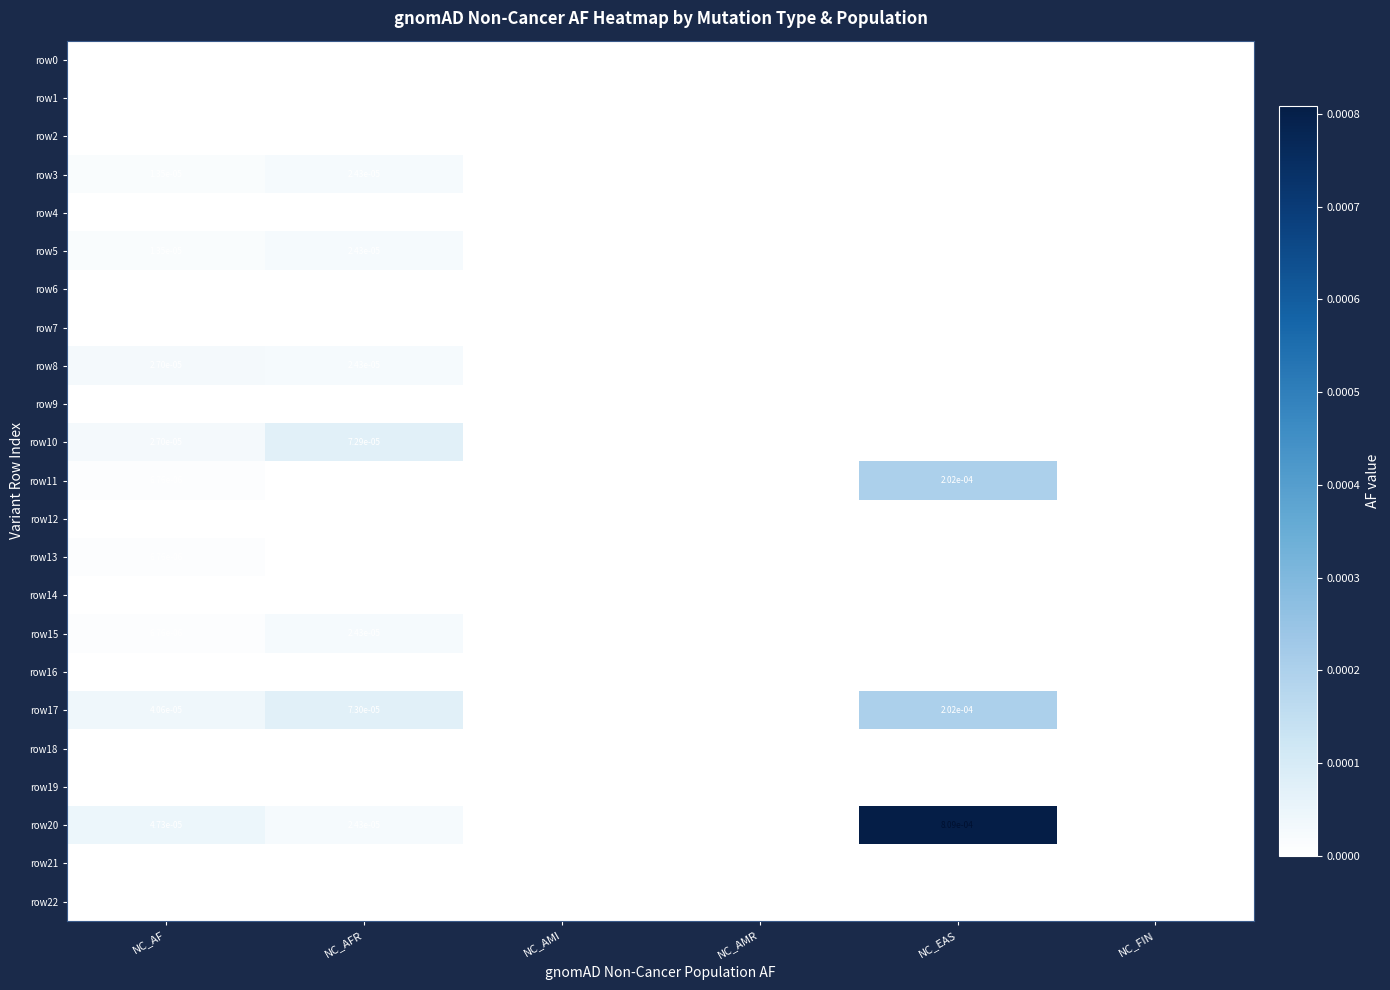

Count the number of data series in this chart.

23